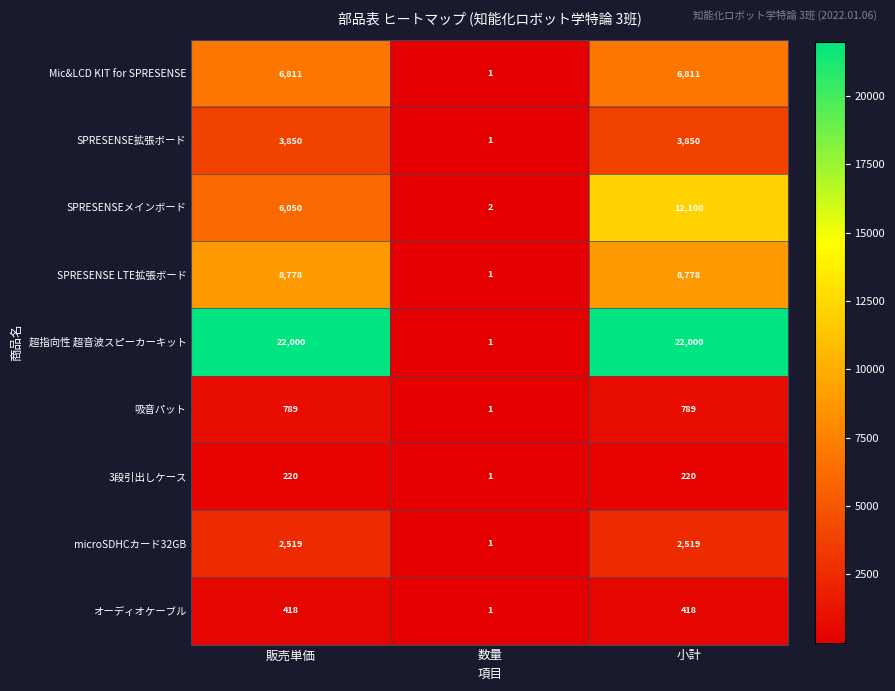

Reading left to right, list all the values displayed in this chart.

Mic&LCD KIT for SPRESENSE: 6811	1	6811
SPRESENSE拡張ボード: 3850	1	3850
SPRESENSEメインボード: 6050	2	12100
SPRESENSE LTE拡張ボード: 8778	1	8778
超指向性 超音波スピーカーキット: 22000	1	22000
吸音パット: 789	1	789
3段引出しケース: 220	1	220
microSDHCカード32GB: 2519	1	2519
オーディオケーブル: 418	1	418